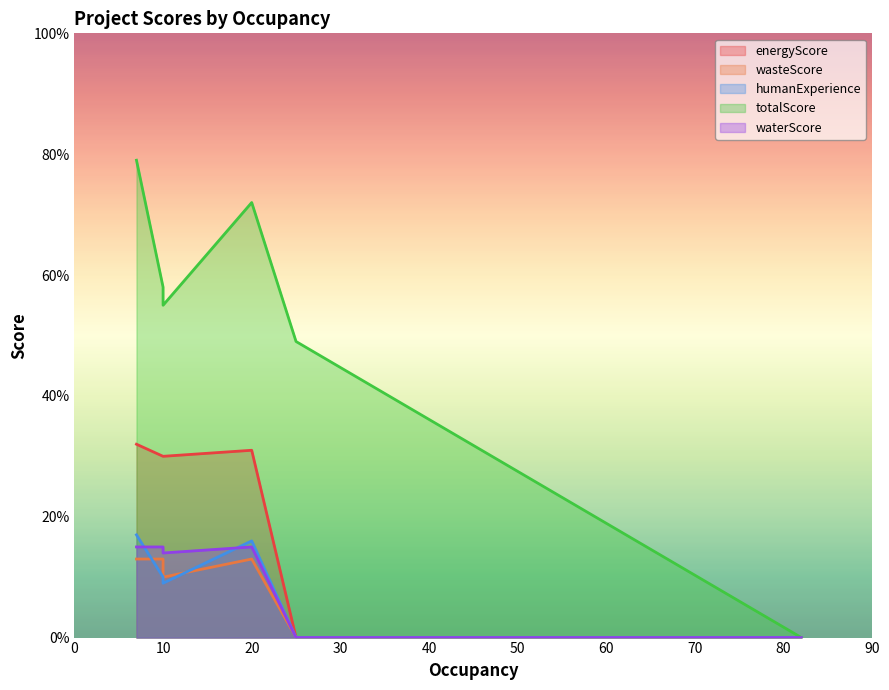

How many interior local peaks does the wasteScore series have?

1